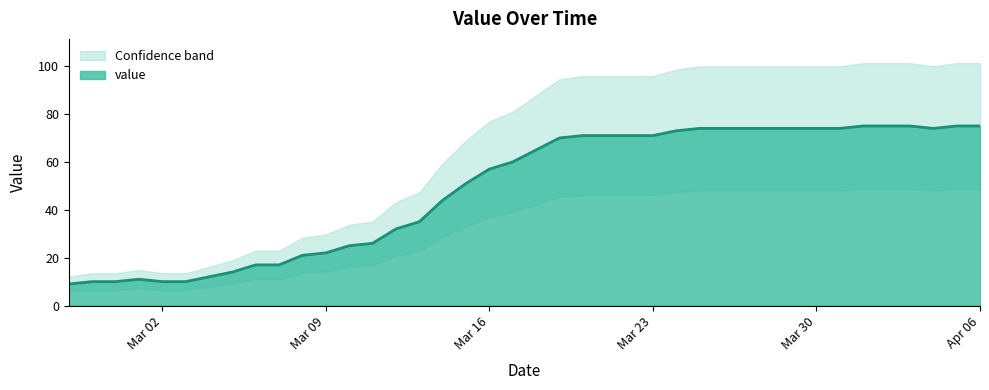

What is the label of the 14th point from the left?

2020-03-11